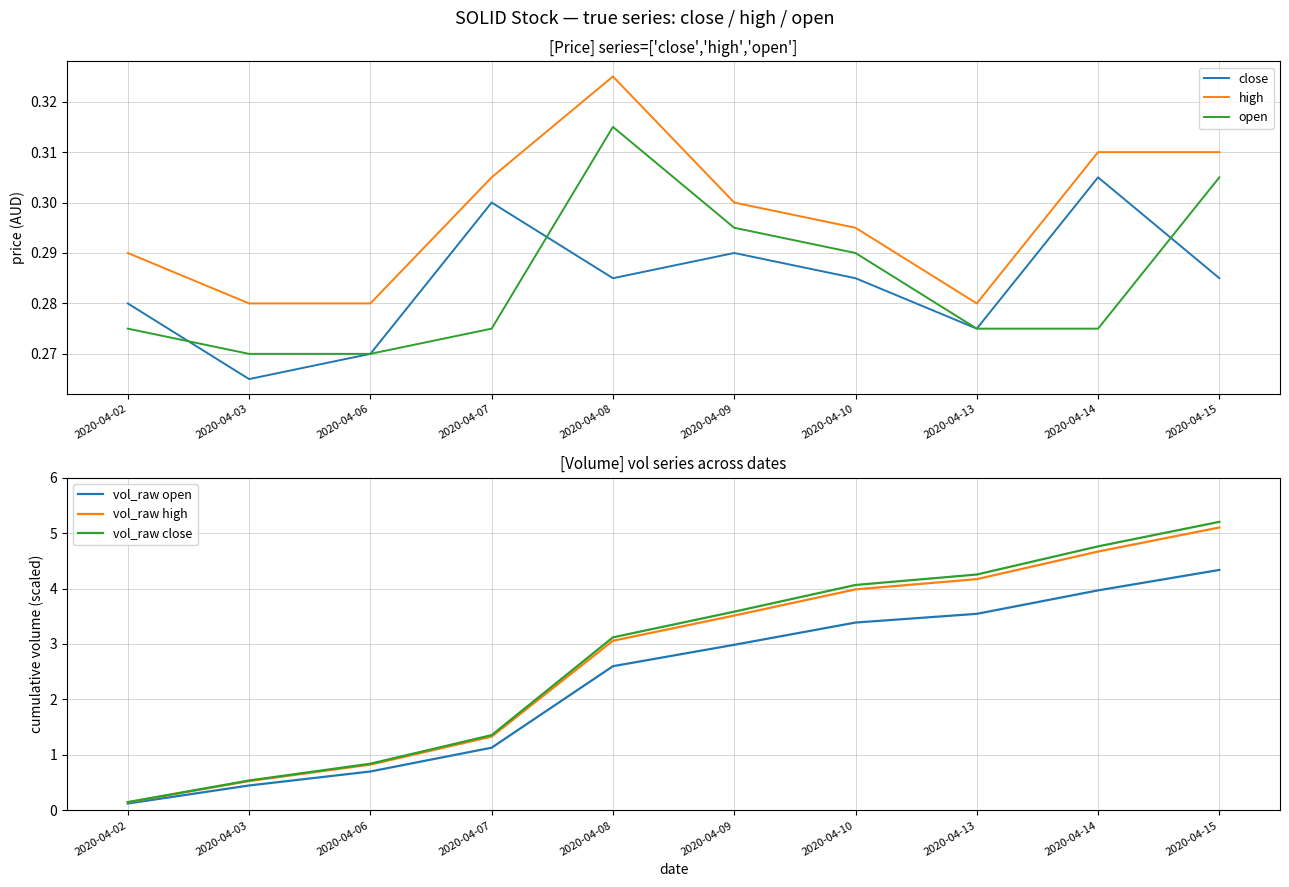

The vol_raw high series shows 0.4 at 2020-04-03. True or false?

False